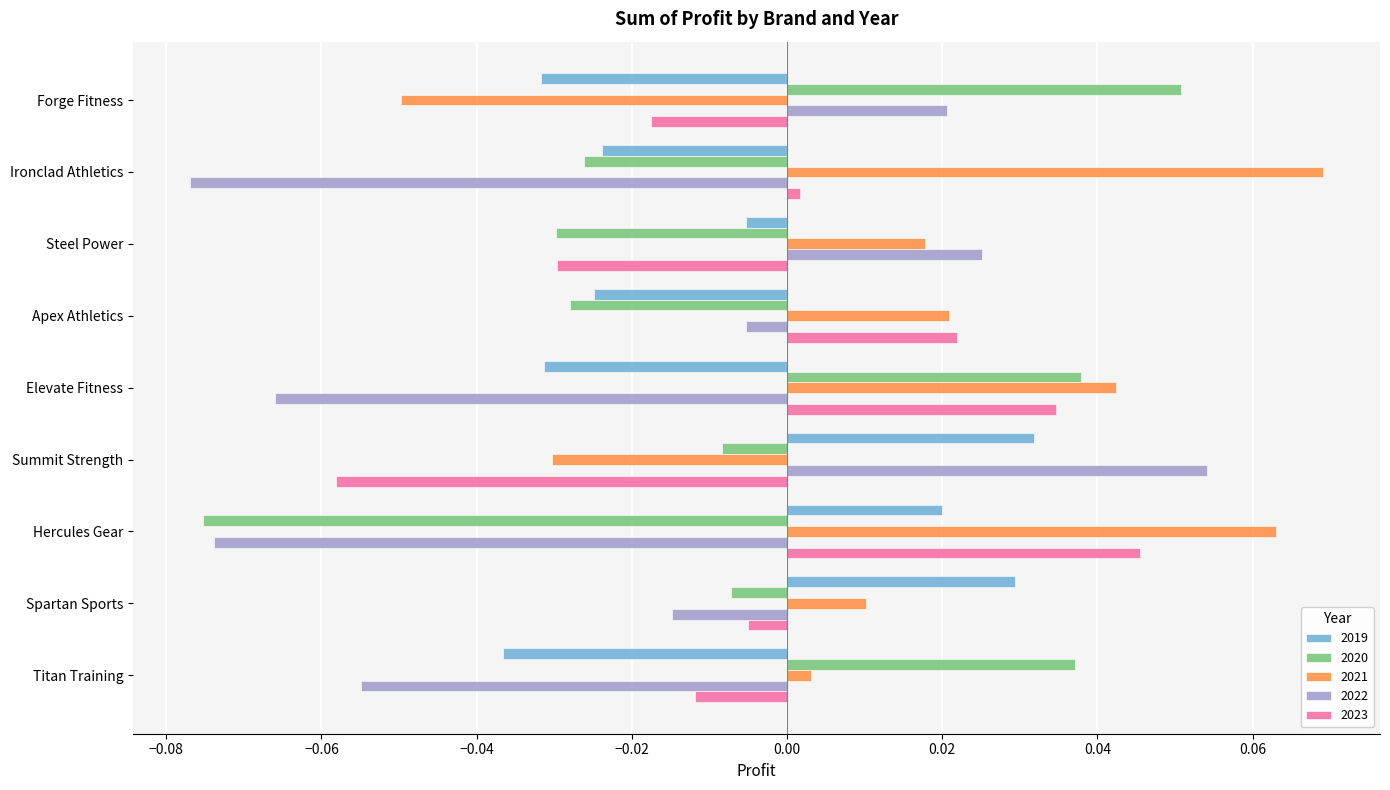

Is it true that 2019 equals -0.1 at Elevate Fitness?

False